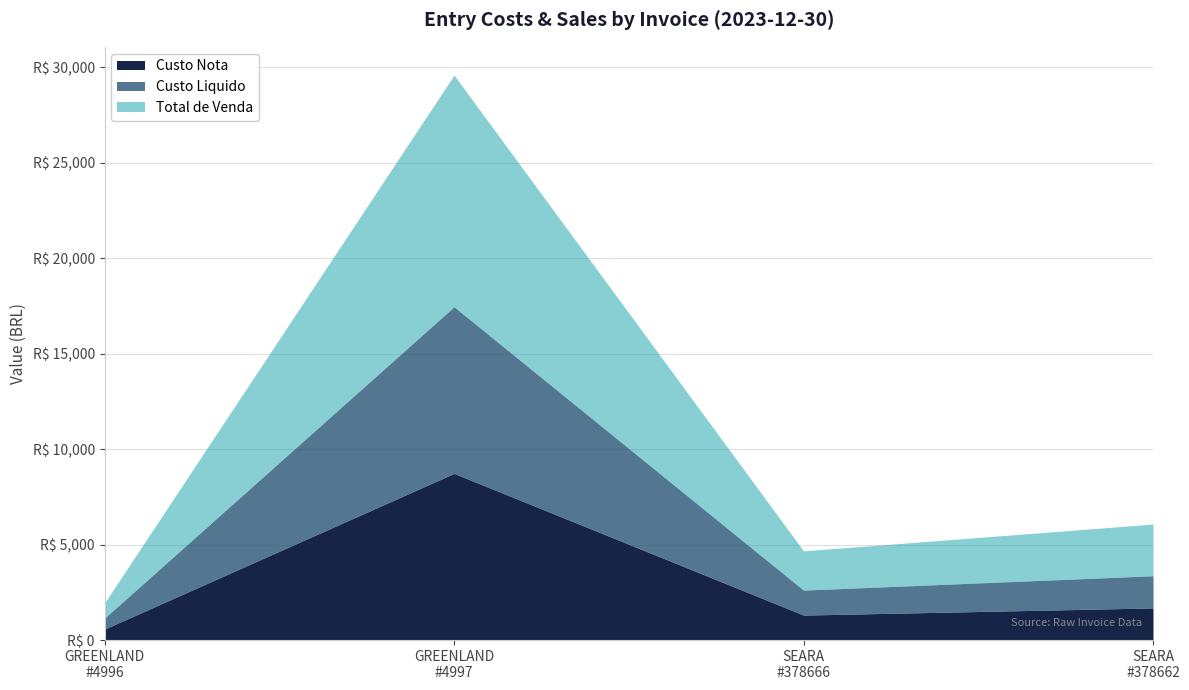

How many lines are shown in the chart?

3